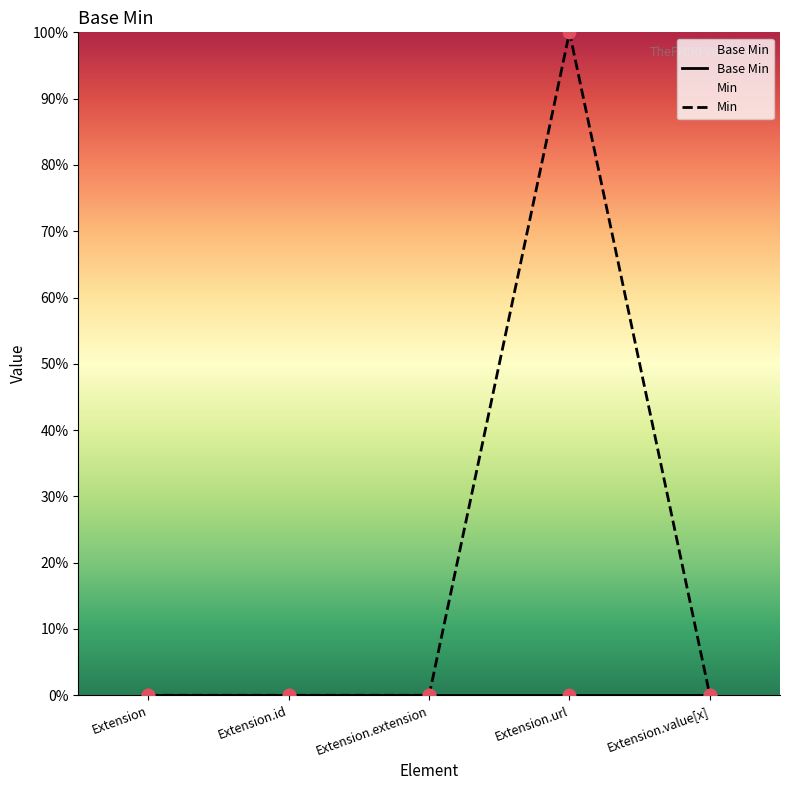

Which series has the largest Y range (max minus min)?

Min